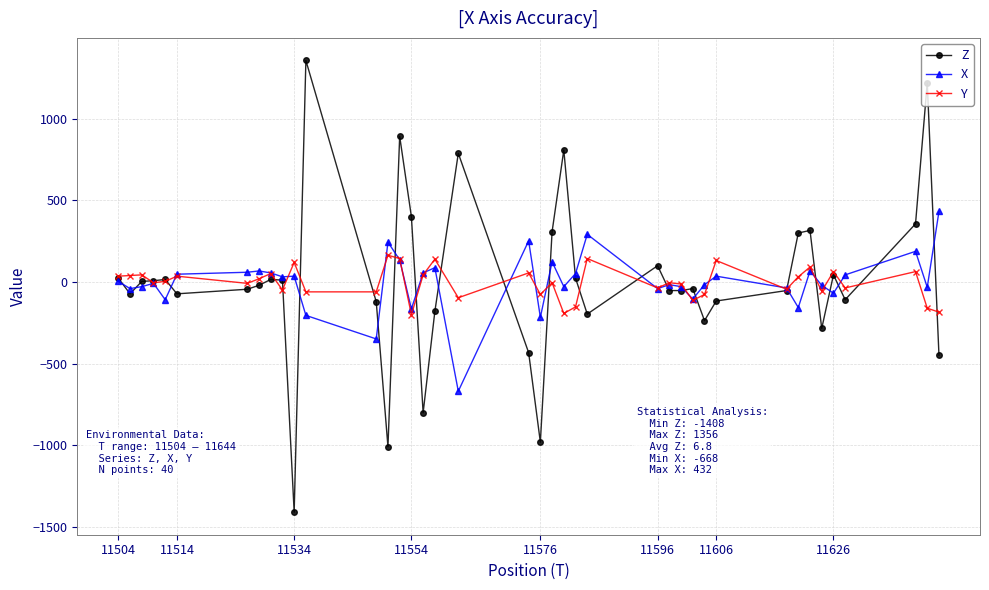

Count the number of categories in the chart.

40